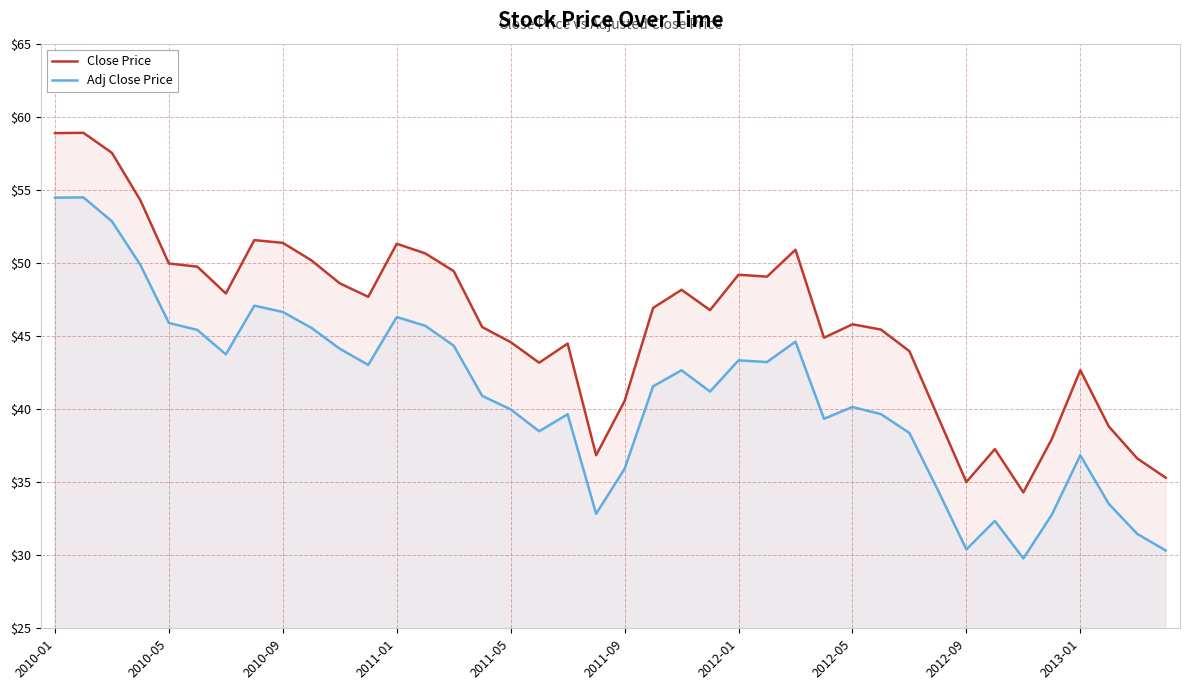

How many values in the Adj Close Price series are below 41?

19